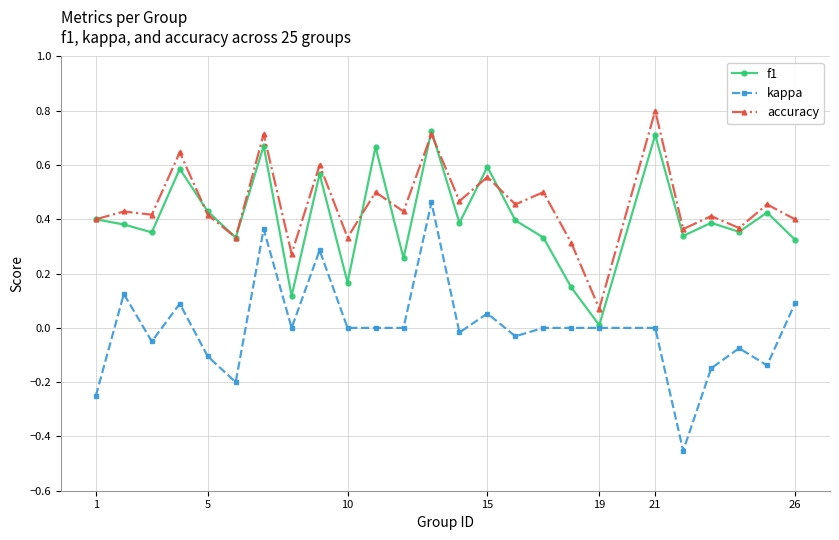

How many interior local valleys does the f1 series have?

9